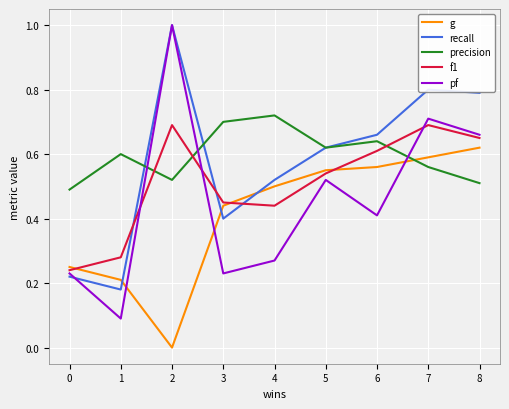

How many lines are shown in the chart?

5